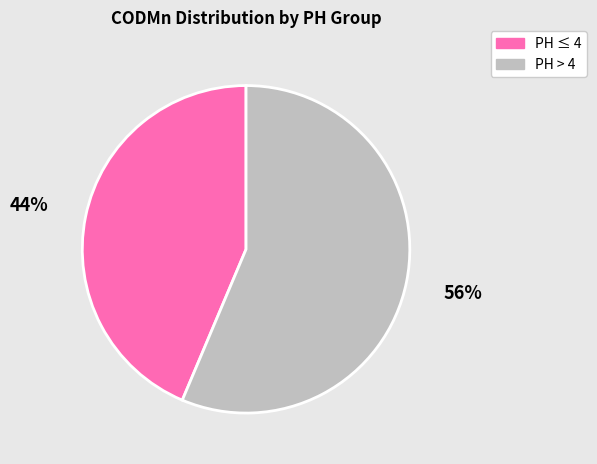

Rank the categories by value from highest to lowest.

PH > 4, PH ≤ 4